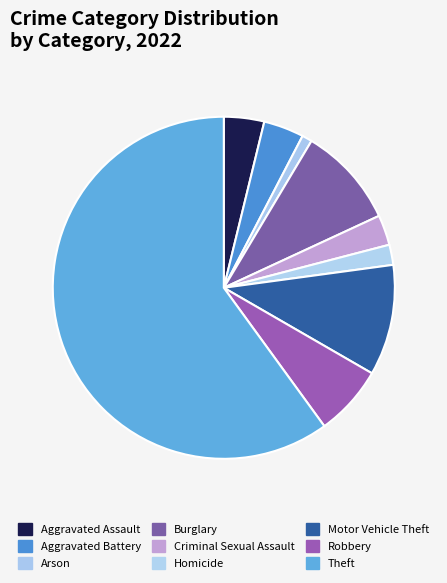

To the nearest percent, what portion does Criminal Sexual Assault represent?

3%